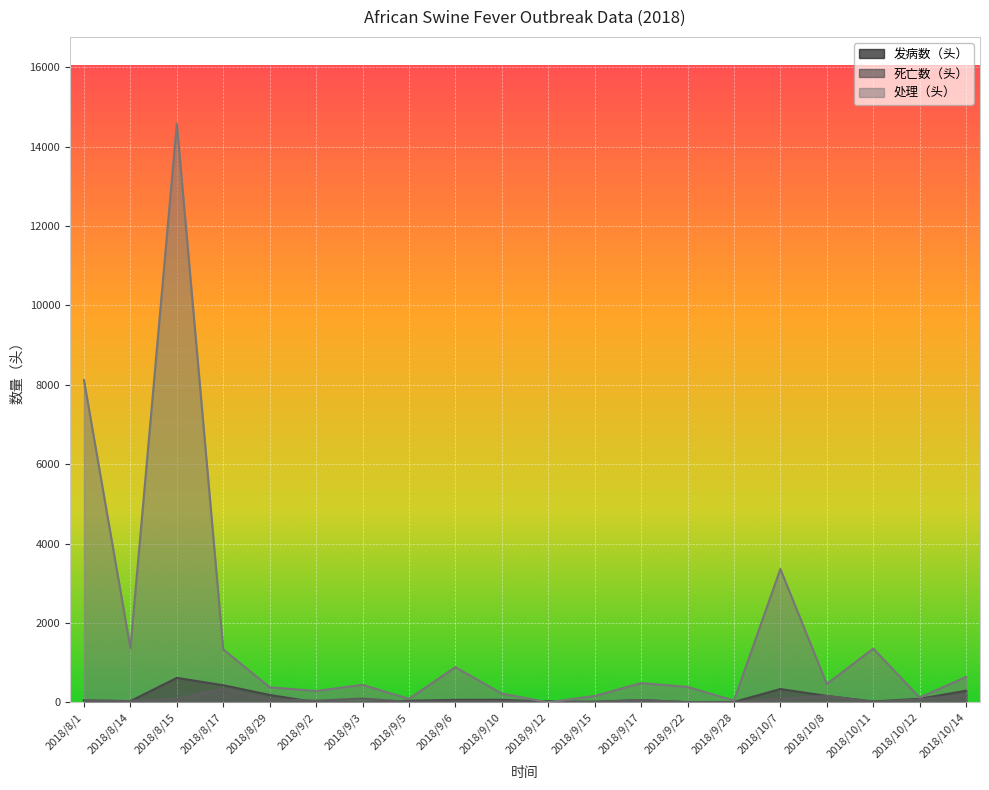

How many values in the 发病数（头） series exceed 56?

9